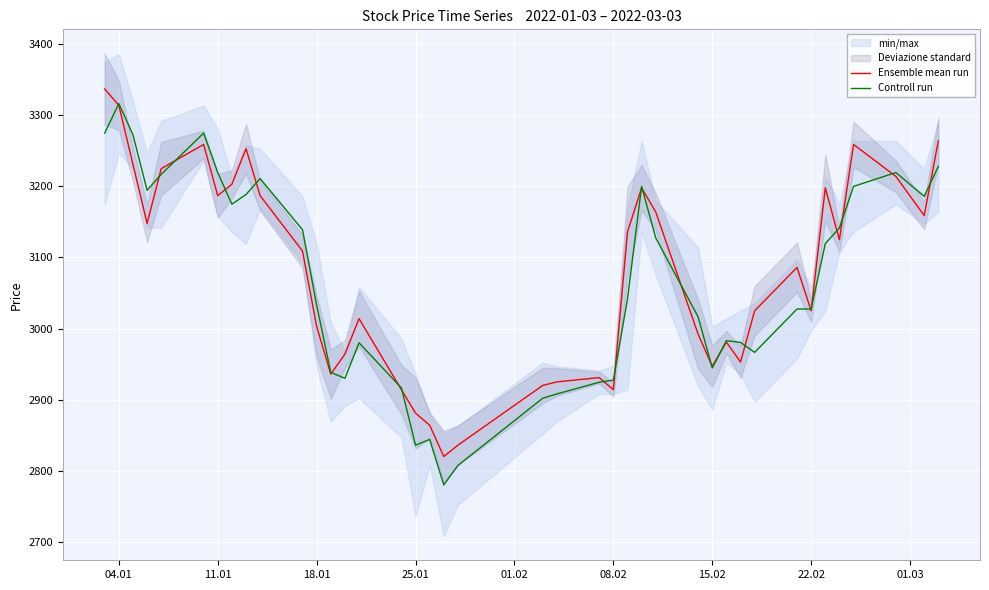

The value of Controll run at 18.01 is 5200.5. True or false?

False